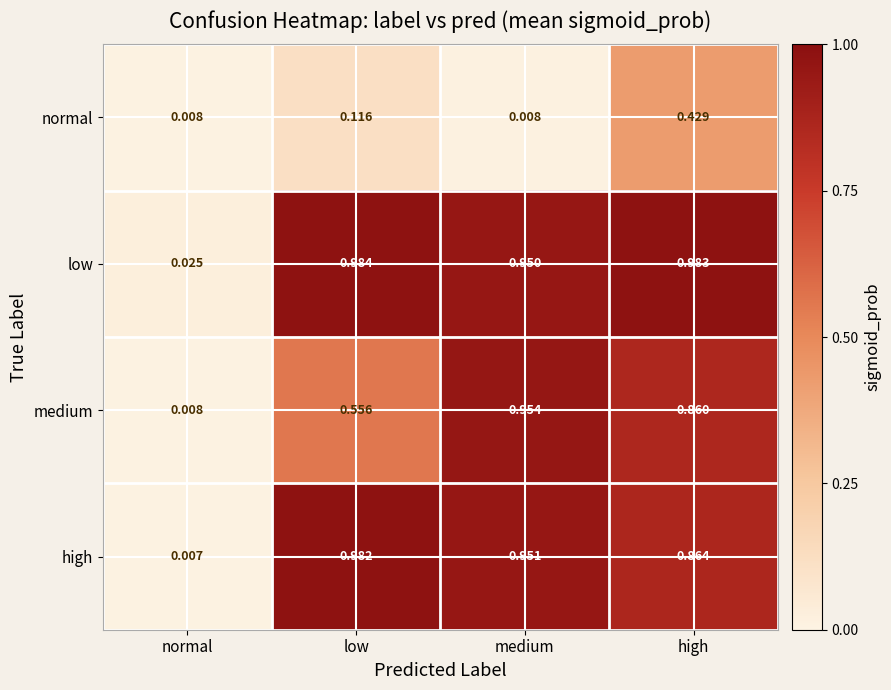

Which series changed the most between low and high?

normal